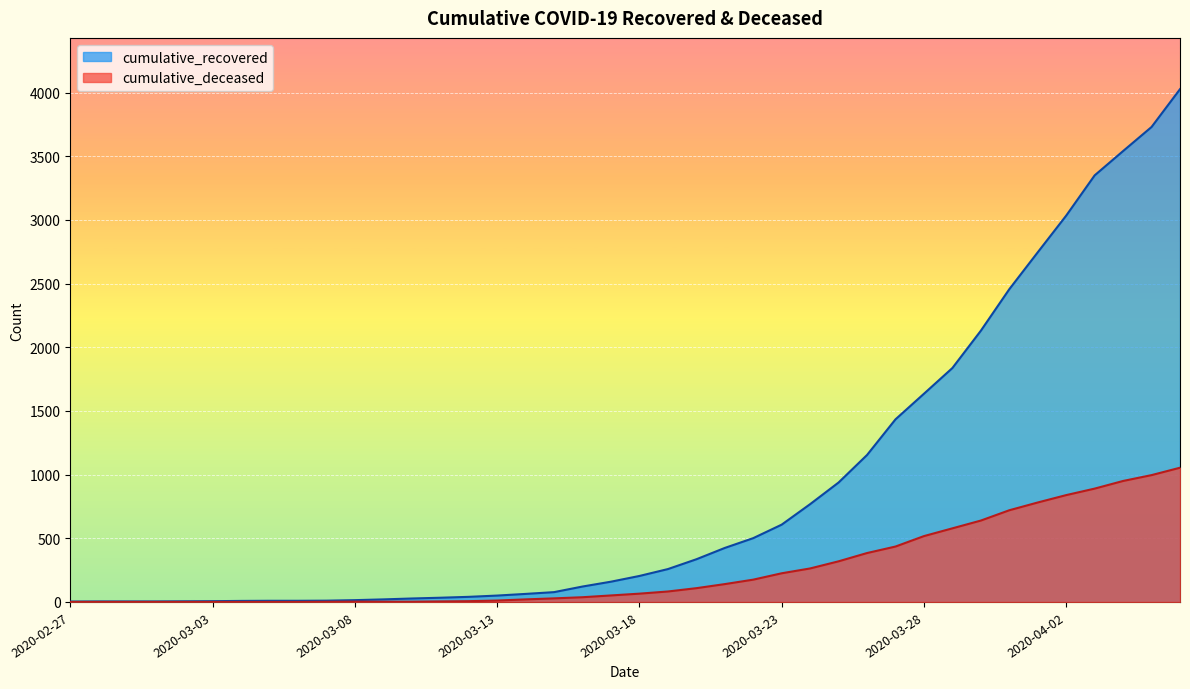

How many lines are shown in the chart?

2